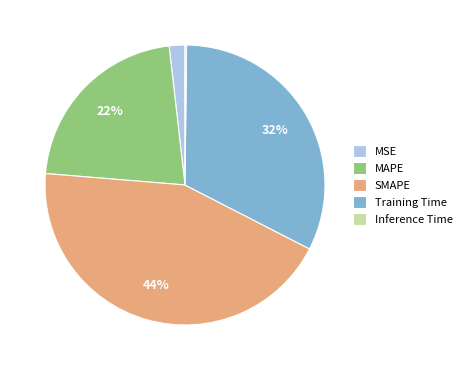

What percentage is the MSE slice, to the nearest percent?

2%